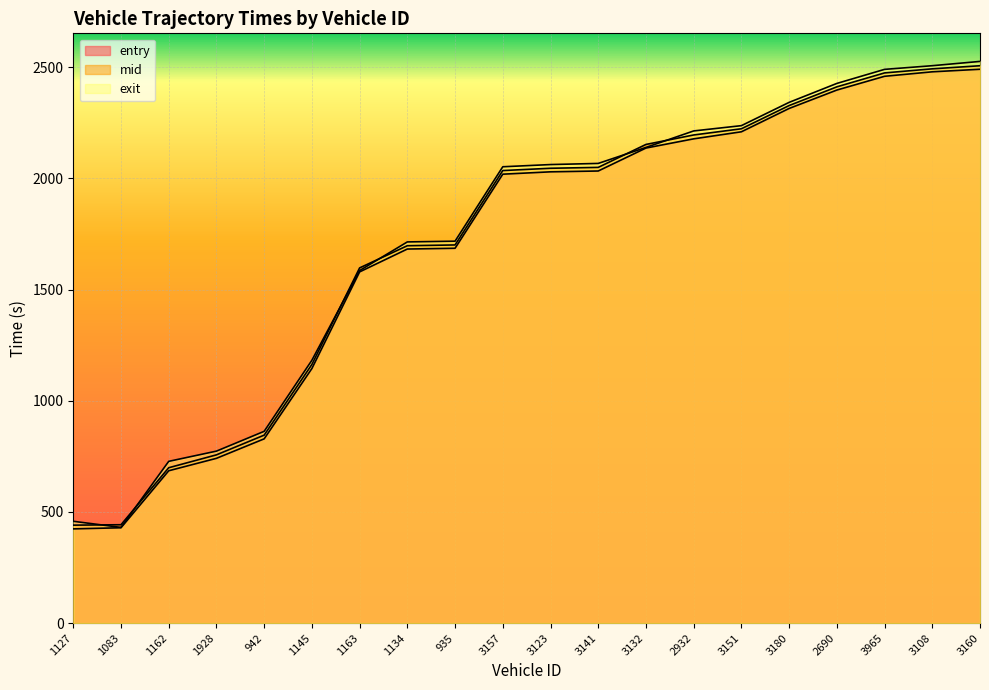

True or false: exit has a value of 836.4 at 935.

False